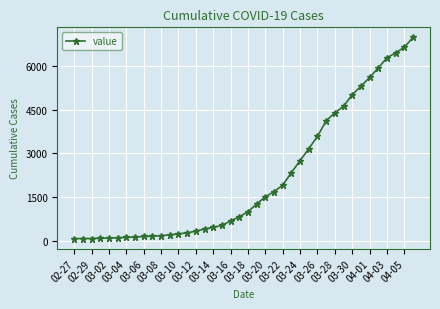

What is the greatest value displayed?

7002